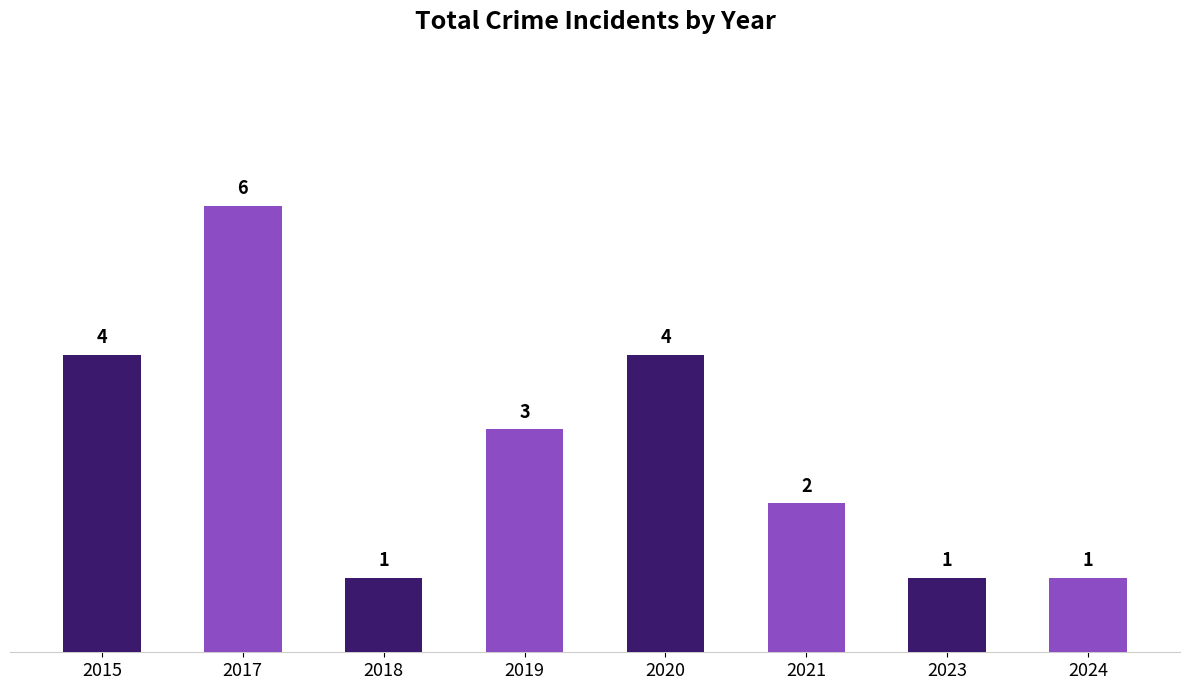

Are the bars grouped side by side (vs. stacked)?

No